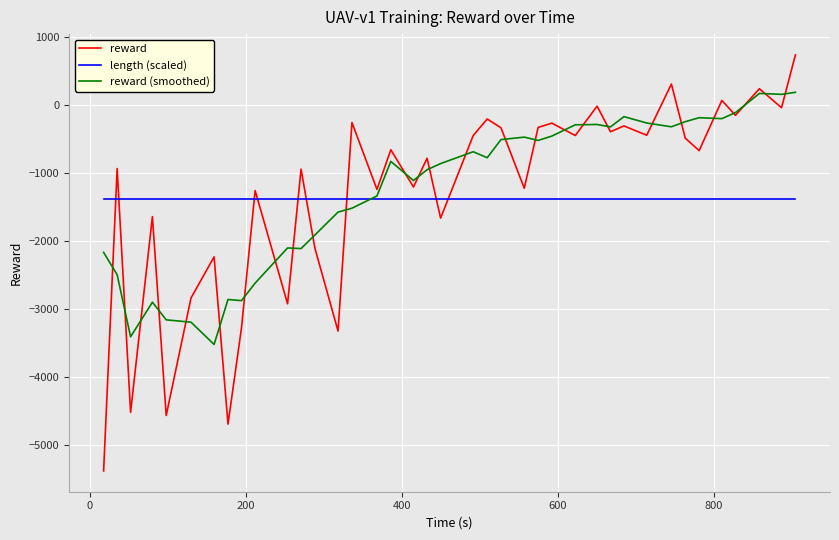

What are all the series names shown in the legend?

reward, length (scaled), reward (smoothed)